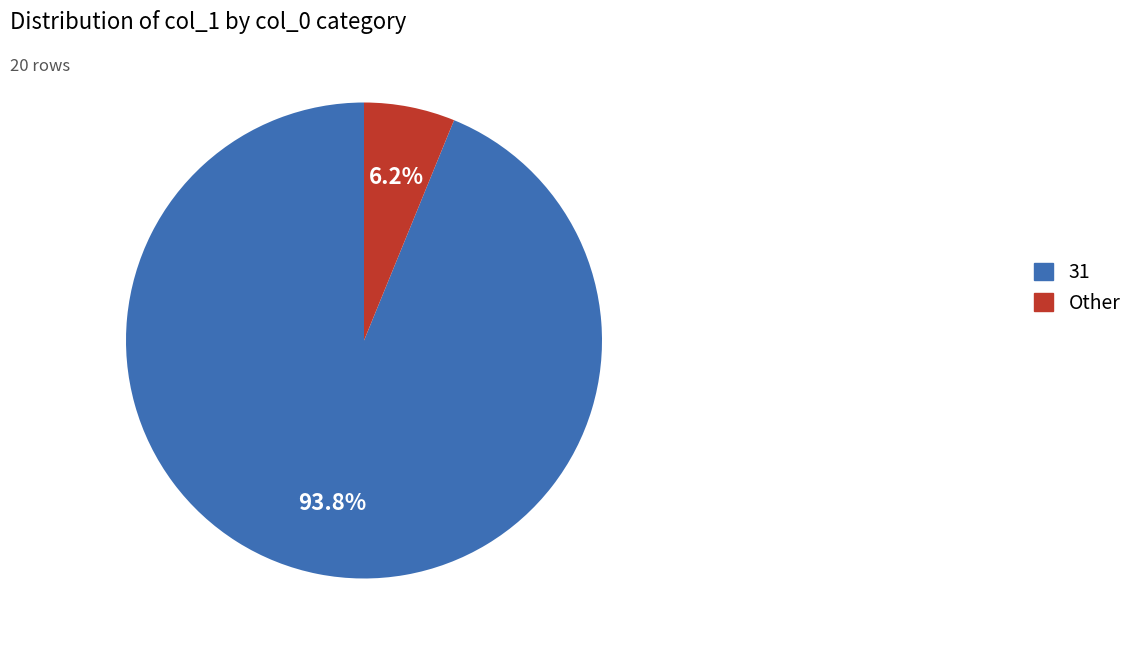

Rank the categories by value from lowest to highest.

Other, 31